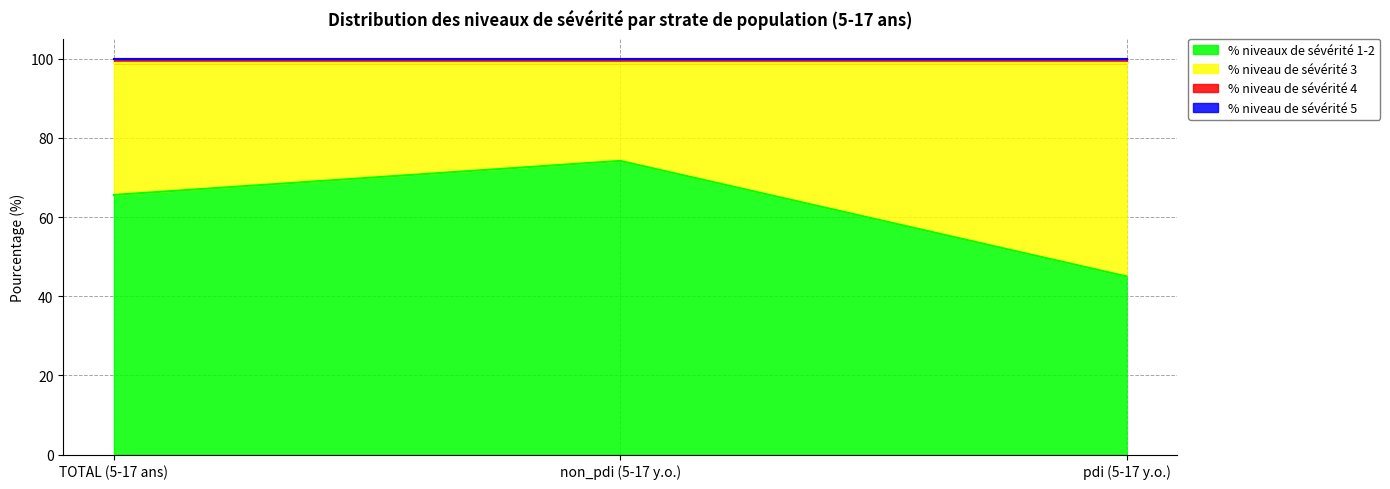

Which series has the largest range (max minus min)?

% niveaux de sévérité 1-2